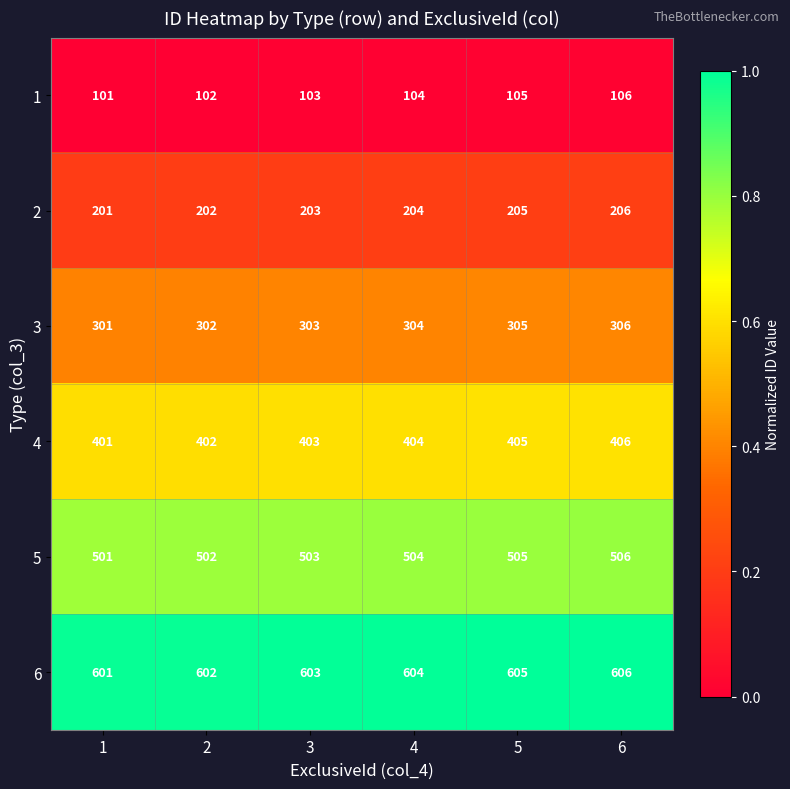

Which series has the largest total across all categories?

6